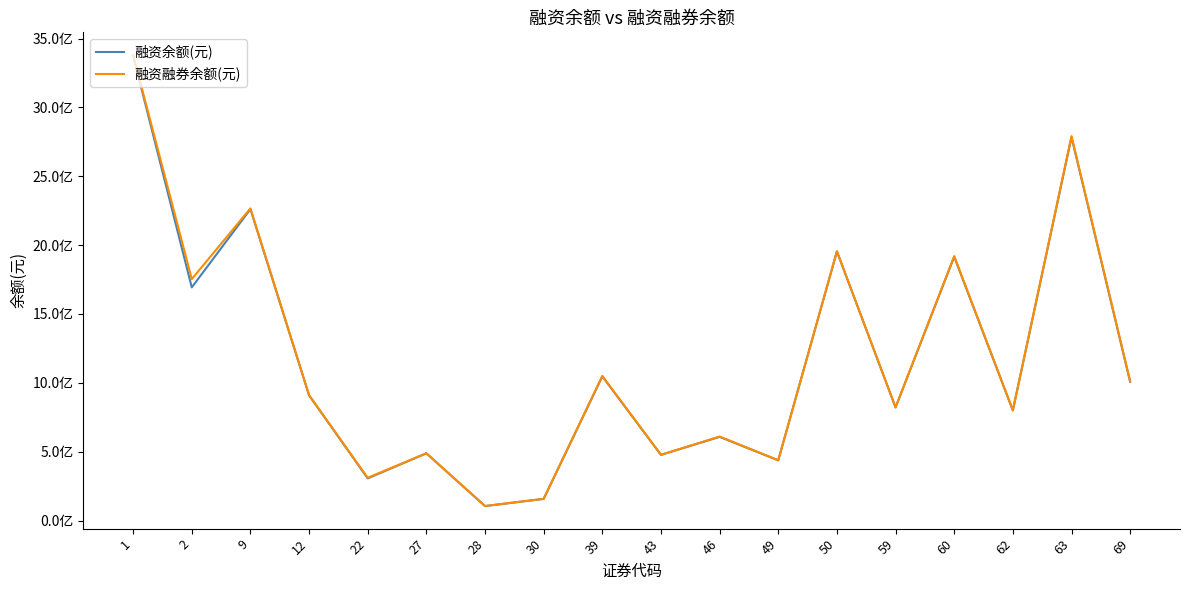

Read the 融资融券余额(元) value at 39.

1050304898